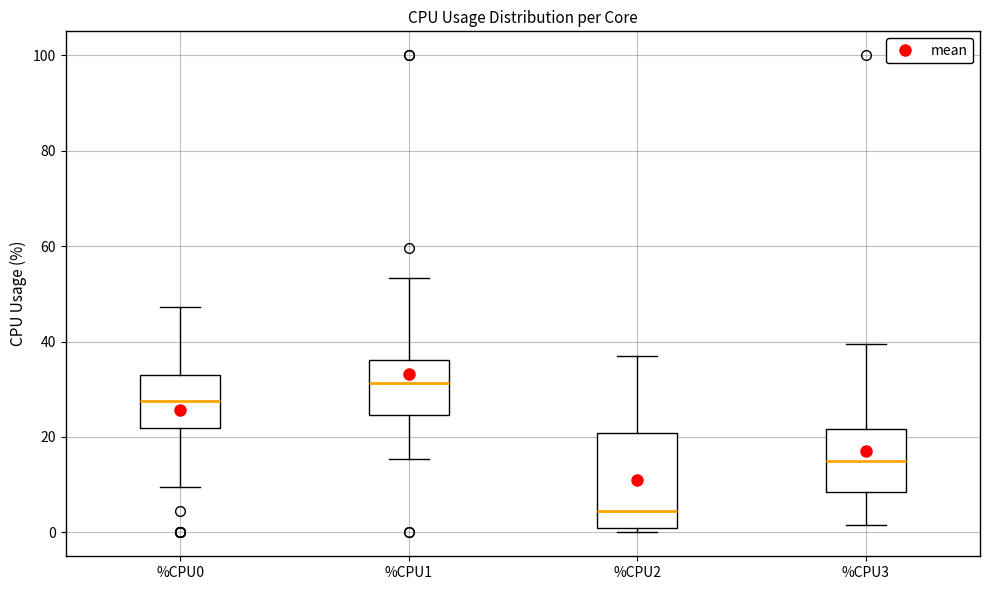

Which box is the tallest, from its lower edge to its upper edge?

%CPU2